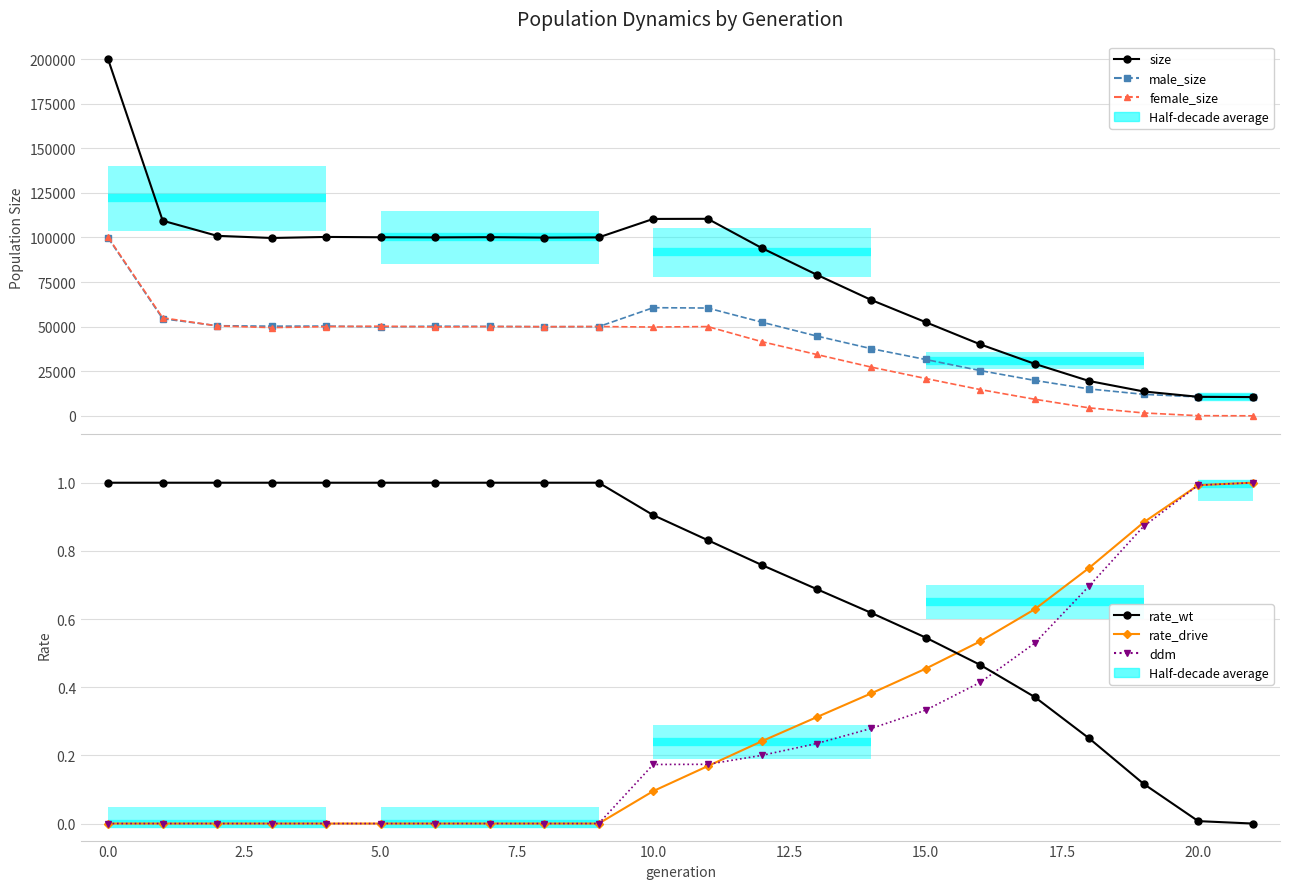

Does the chart have visible grid lines?

Yes